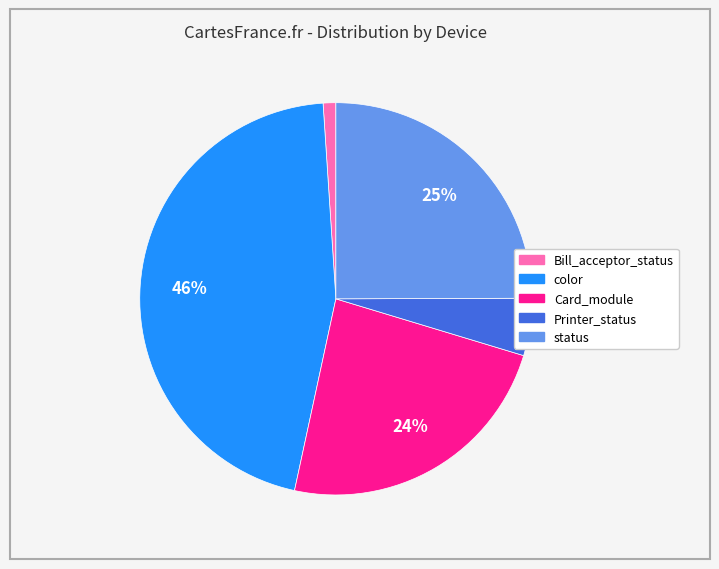

To the nearest percent, what is the average slice percentage?

20%